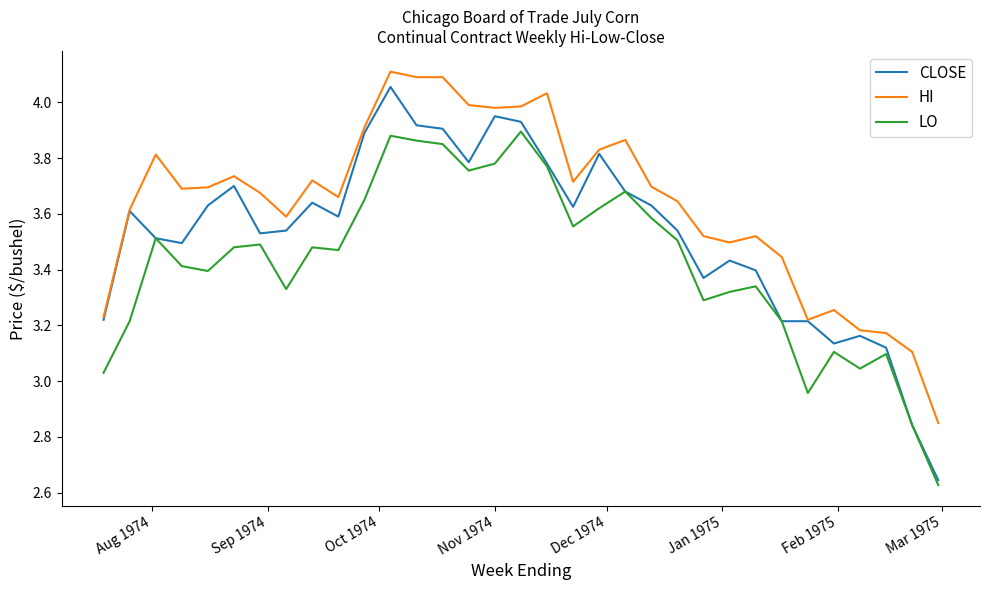

List the series in order of their overall mean, lowest first.

LO, CLOSE, HI